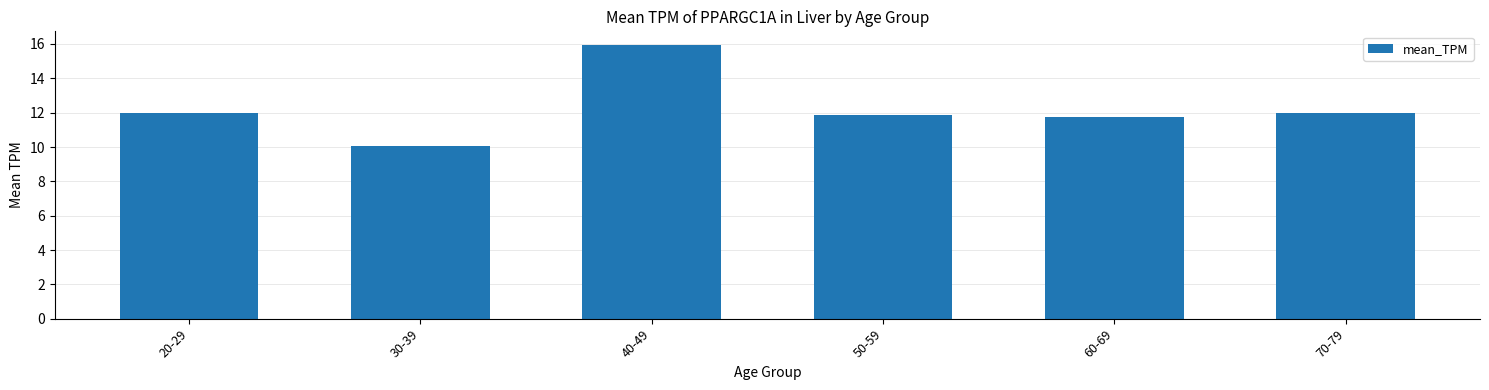

What position from the right is 20-29?

6